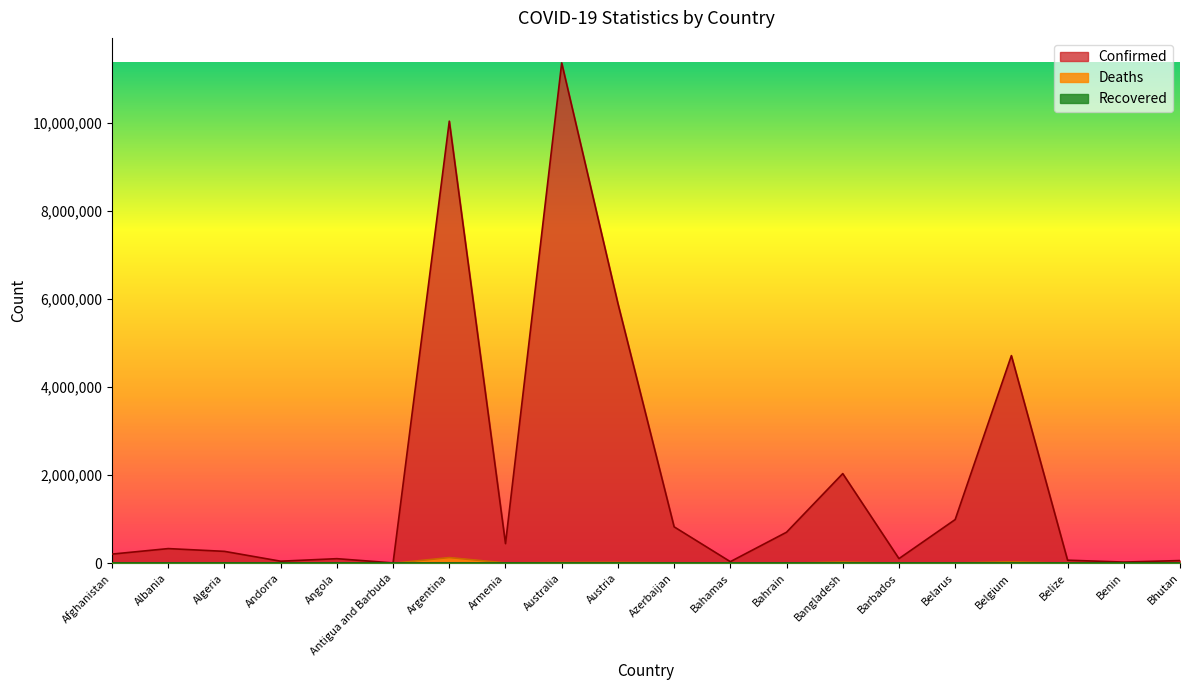

Which series has the largest range (max minus min)?

Confirmed